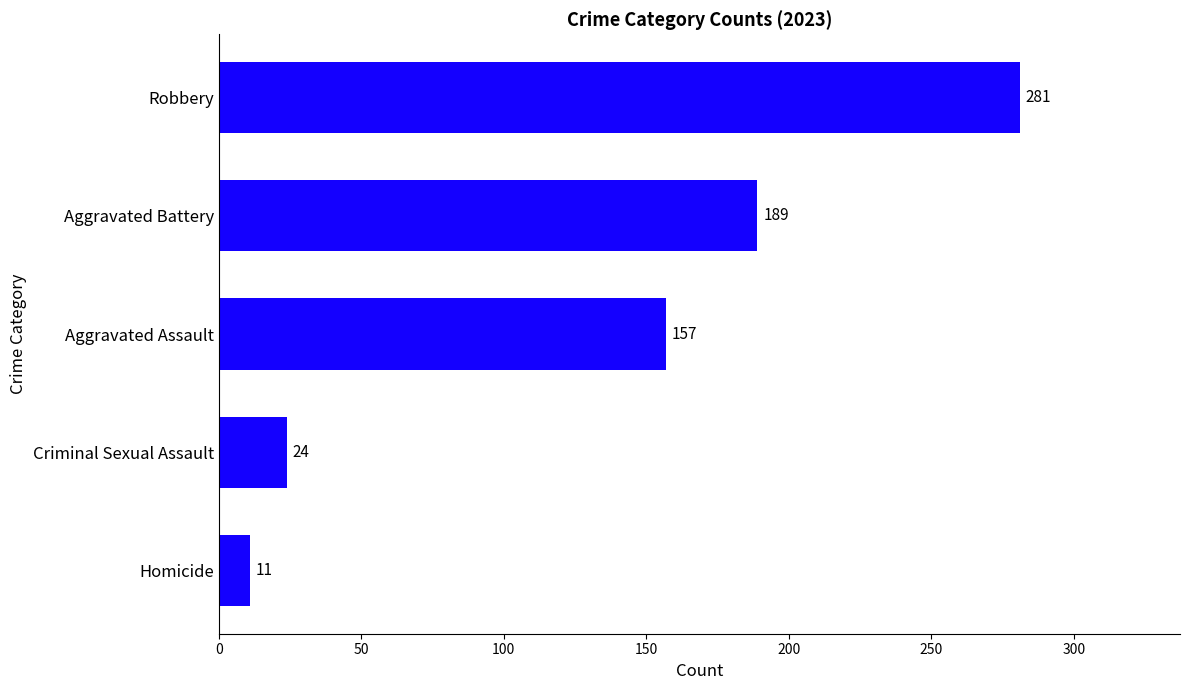

Which category has the lowest value across all series?

Homicide